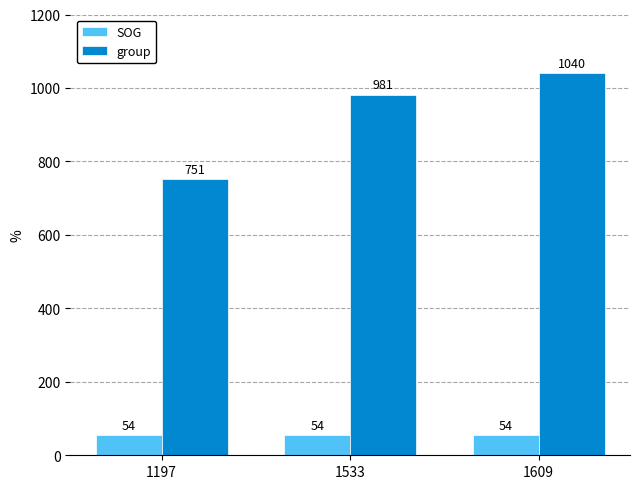

What is the sum of the SOG values at 1533 and 1609?

108.2